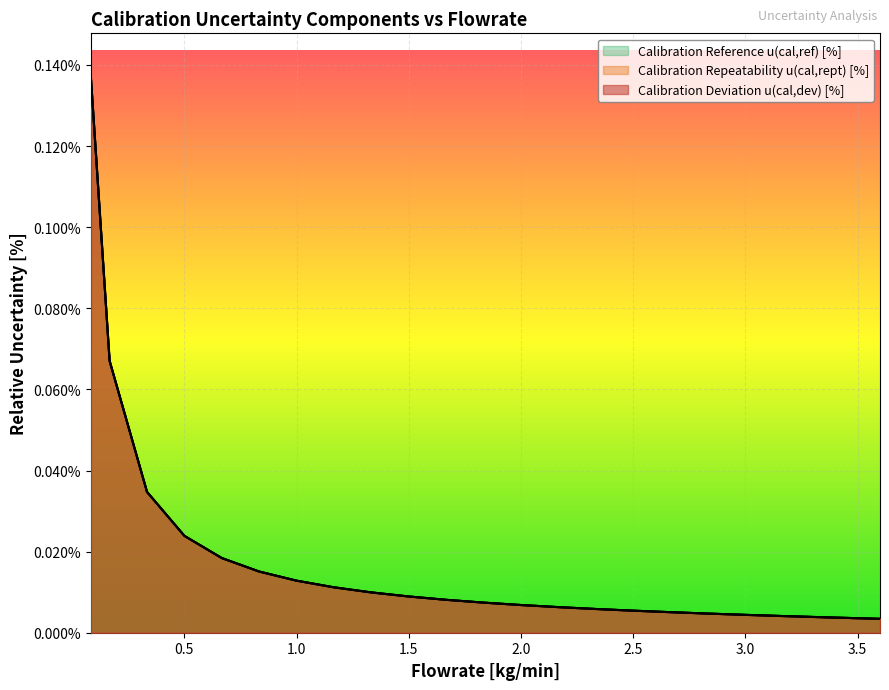

True or false: Calibration Repeatability u(cal,rept) [%] has a value of 0.0 at 1.5.

True